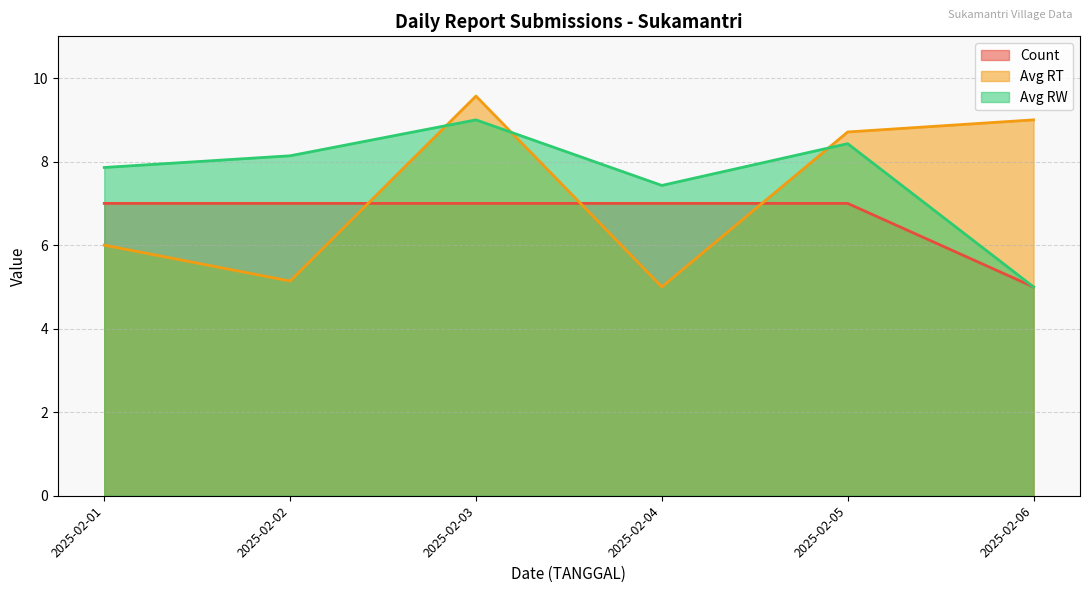

Which series changed the most between 2025-02-04 and 2025-02-08?

Avg RT